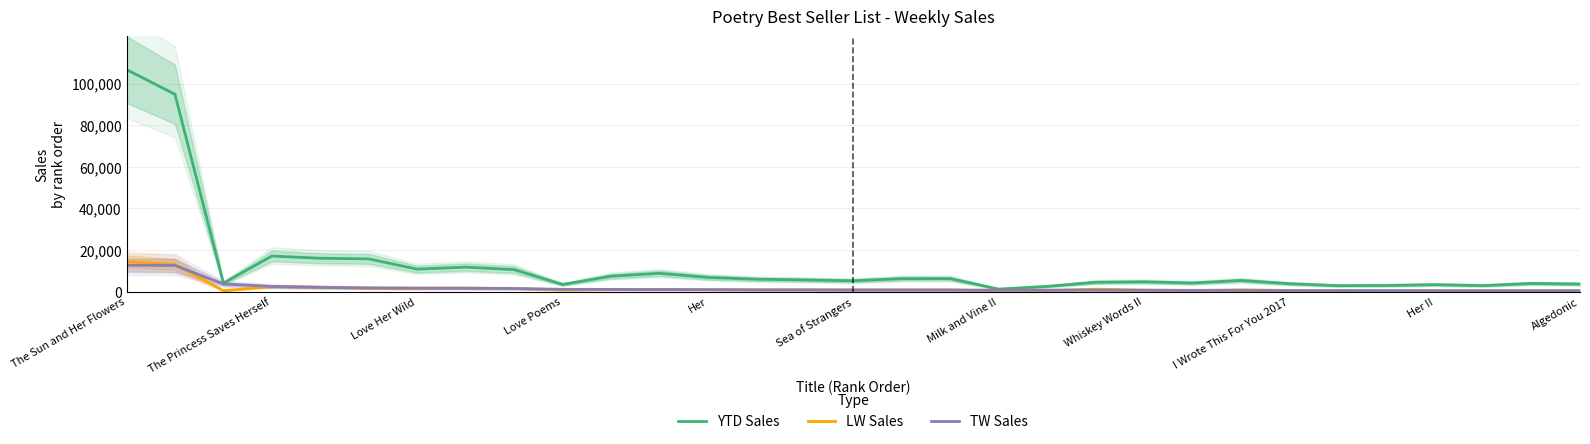

What is the sum of the LW Sales values at 22 and 18?

927